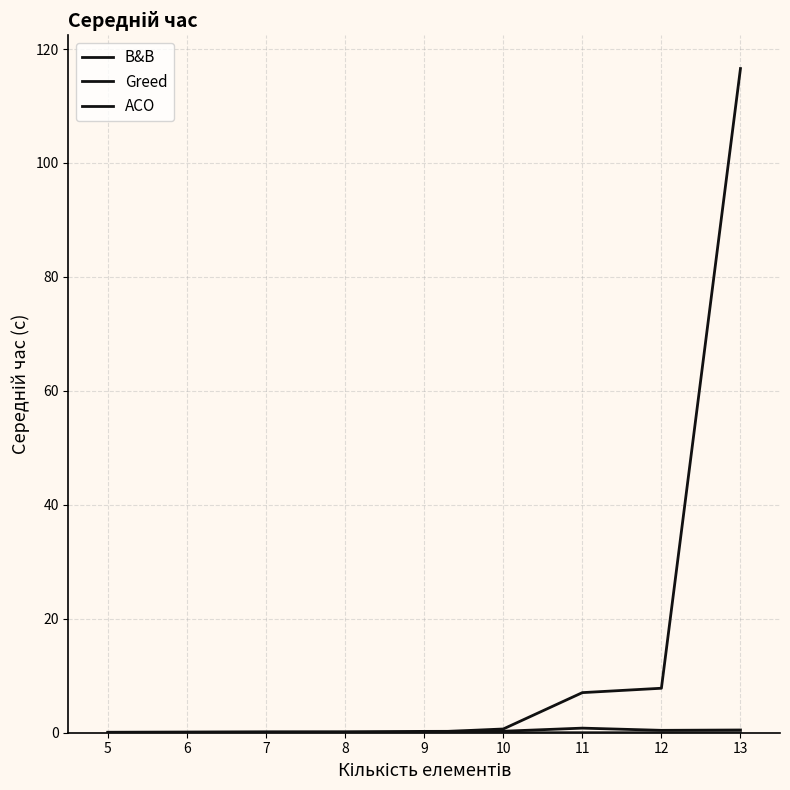

What is the average value of the ACO series?

0.3